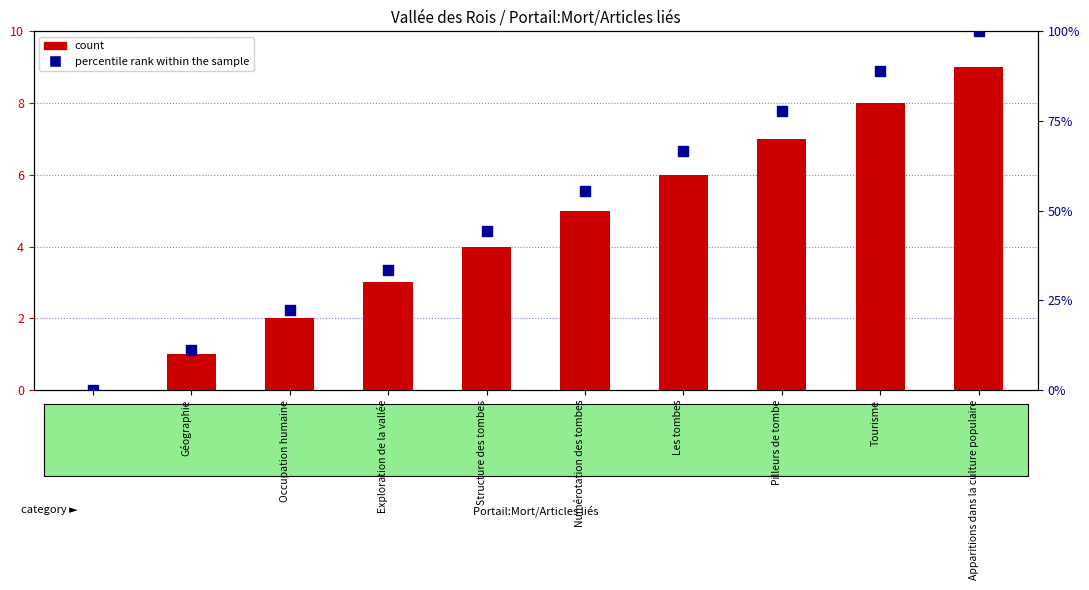

What are all the series names shown in the legend?

count, percentile rank within the sample